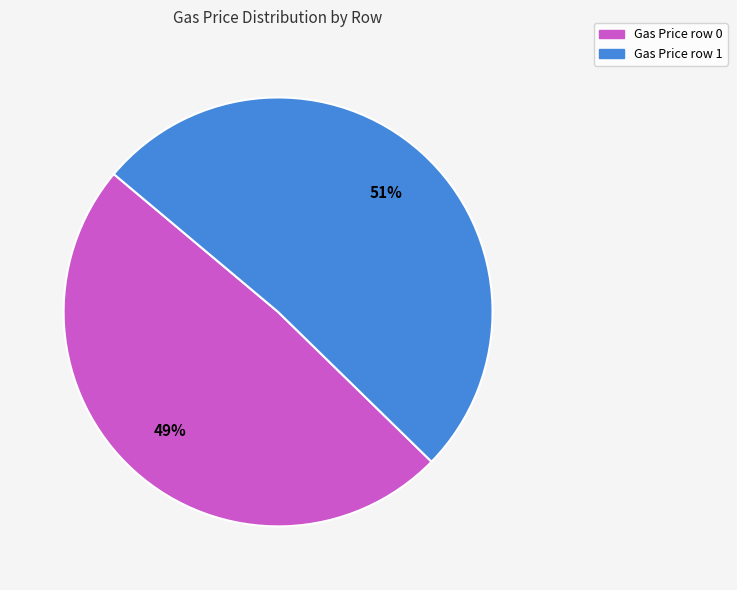

The Gas Price row 1 slice represents 64% of the pie. True or false?

False